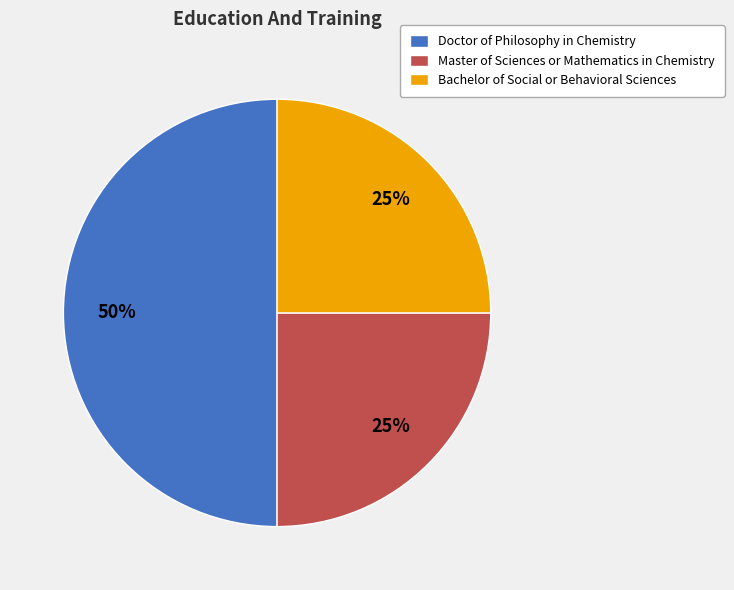

To the nearest percent, what portion does Bachelor of Social or Behavioral Sciences represent?

25%